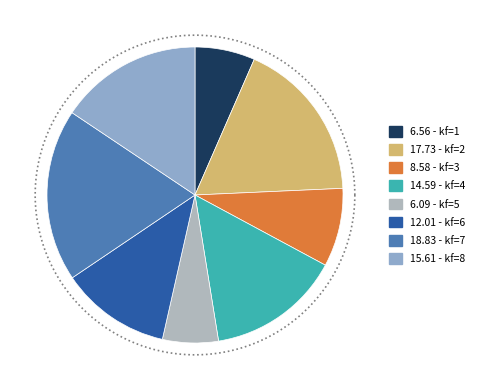

Combined, do kf=4 and kf=7 account for over 50%?

No